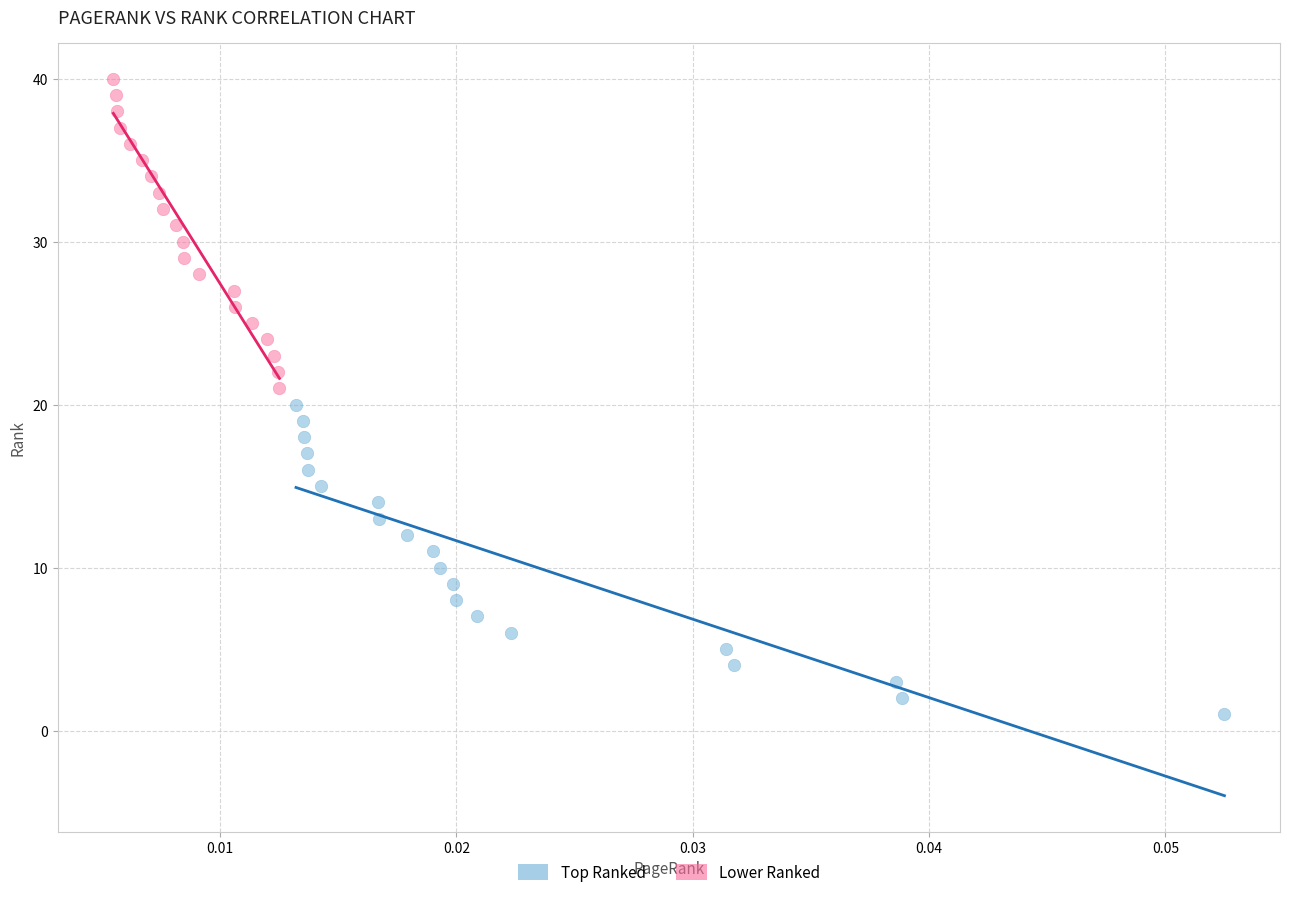

Which series reaches the maximum Y coordinate?

Lower Ranked